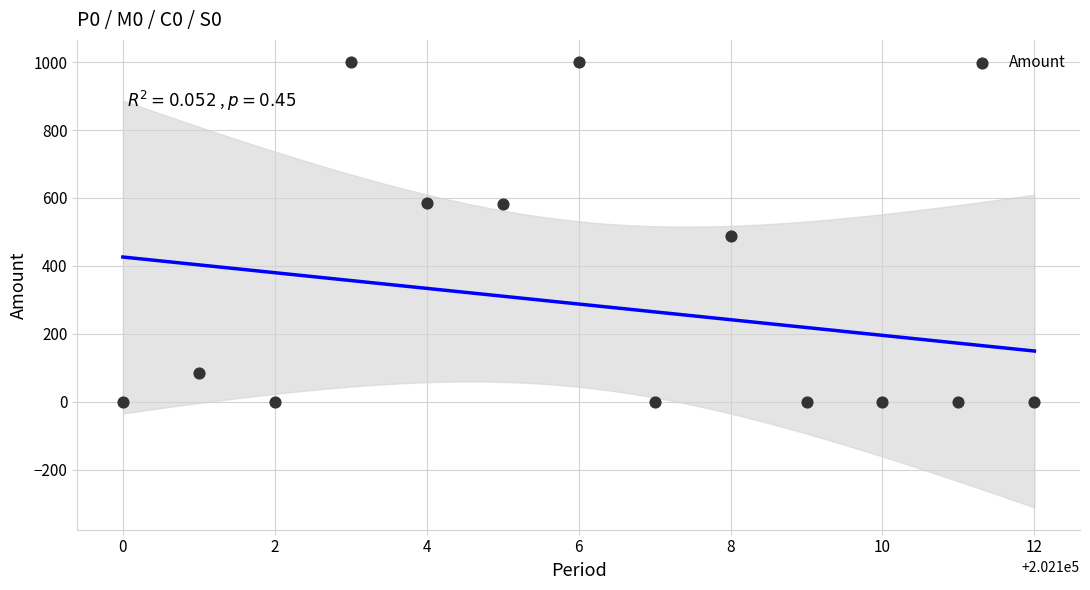

What is the range of Y values (max minus min)?

1000.0